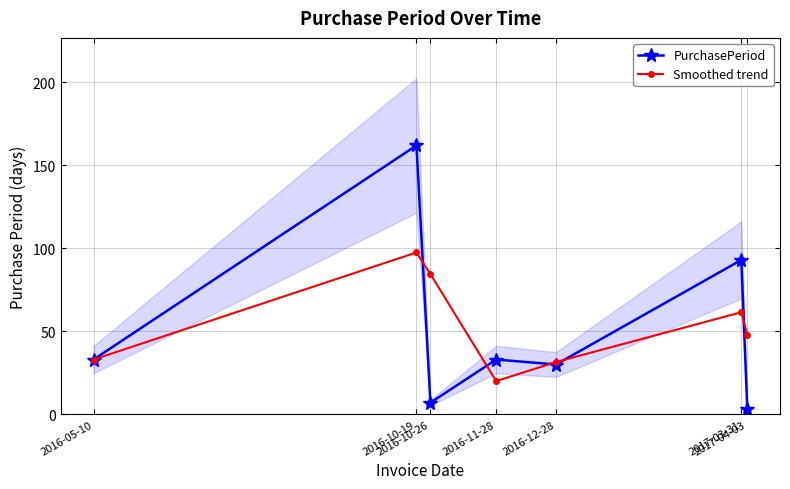

What is the difference between the maximum and minimum values in the Smoothed trend series?

77.5